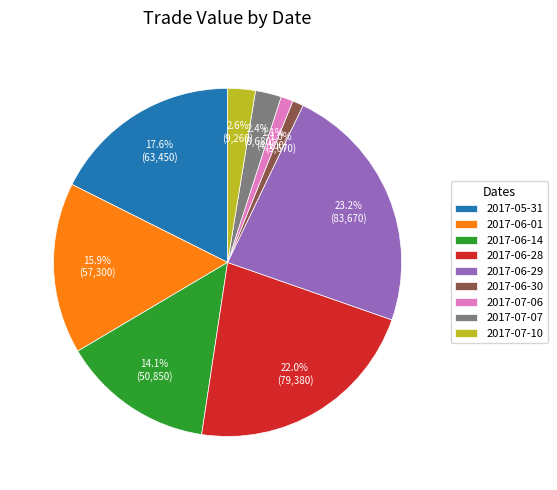

Is there any slice that represents more than half of the pie?

No